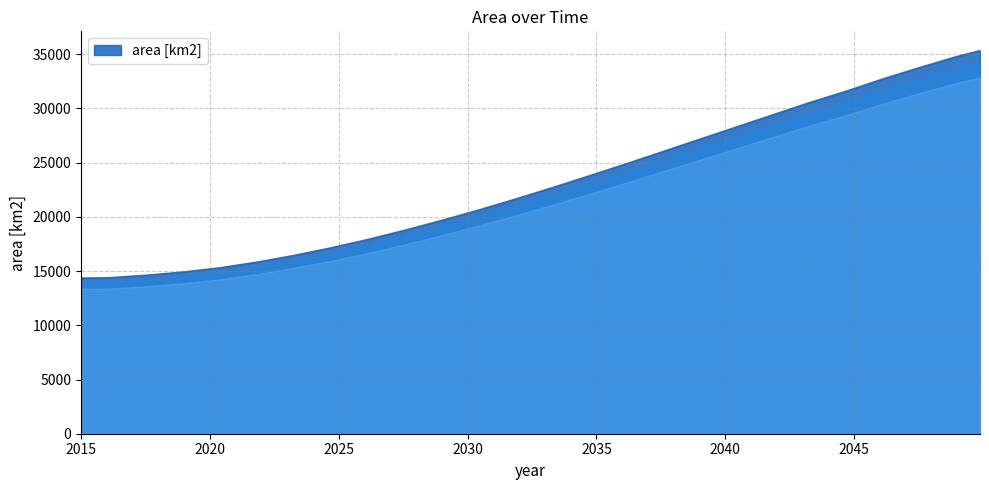

What is the smallest value displayed?

14361.5